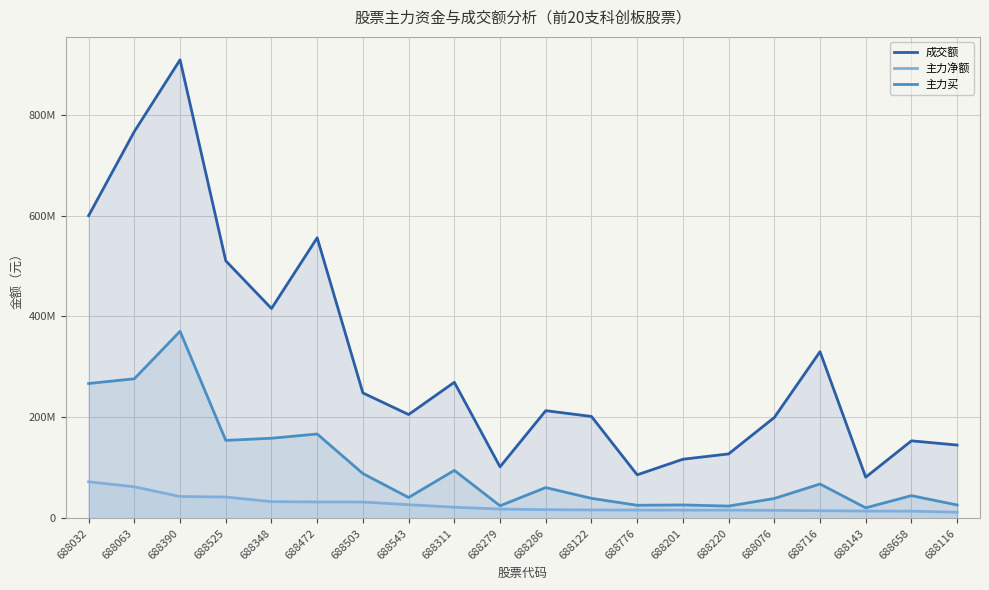

The value of 成交额 at 688543 is 205770288. True or false?

True